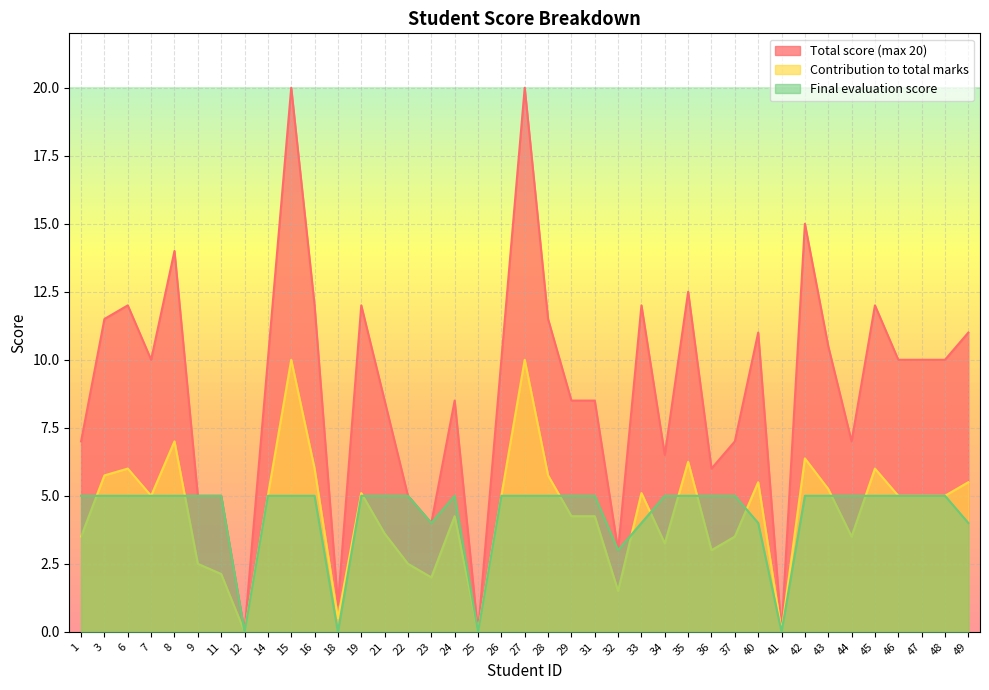

Between 32 and 36, which is larger?

36